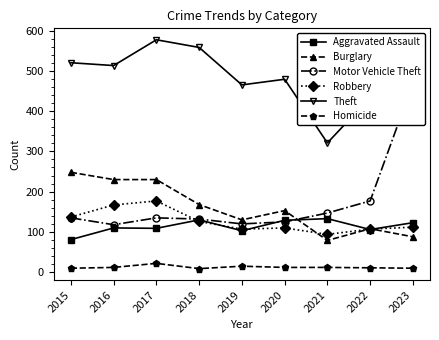

Which has a higher value, 2017 or 2022?

2017